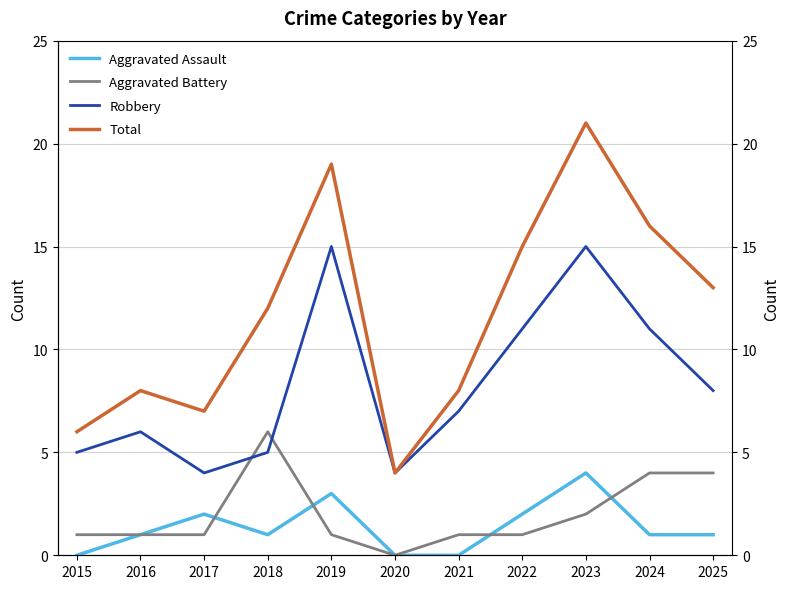

What is the spread (max minus min) of values at 2015?

6